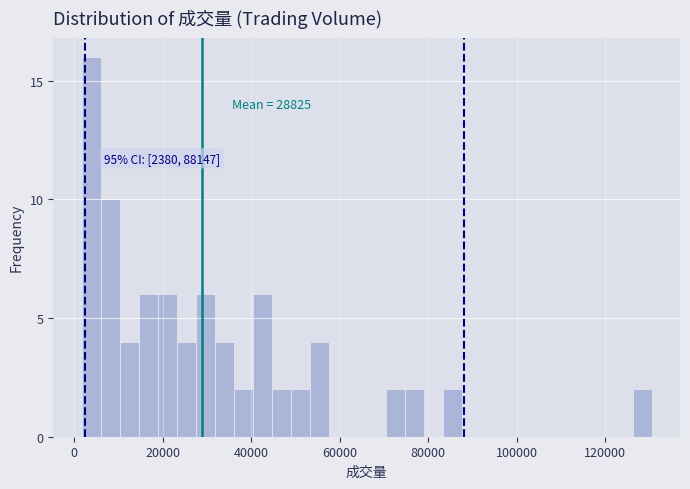

Around what value on the x-axis is the tallest bar? Give the approximate position of its centre, as read against the axis.

4000